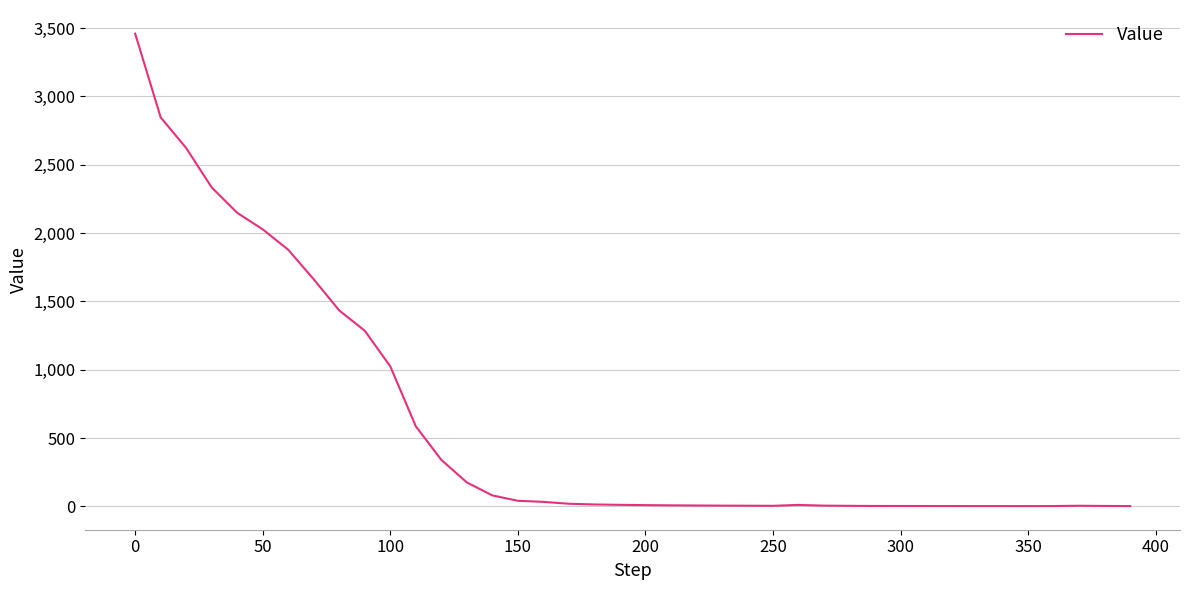

Does the chart display data point markers on the line(s)?

No